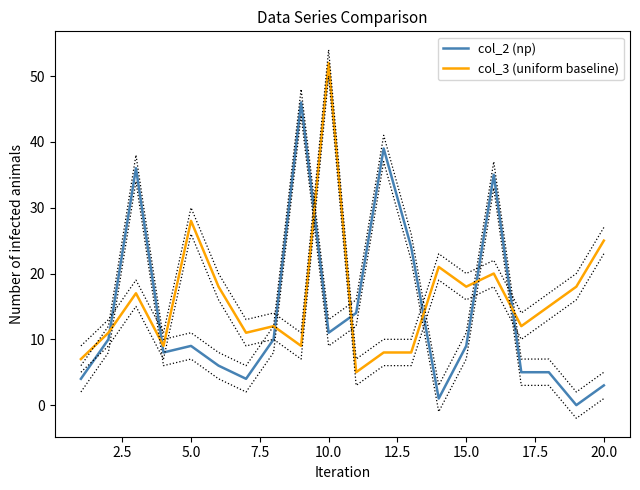

How many values in the col_2 (np) series are below 9?

9